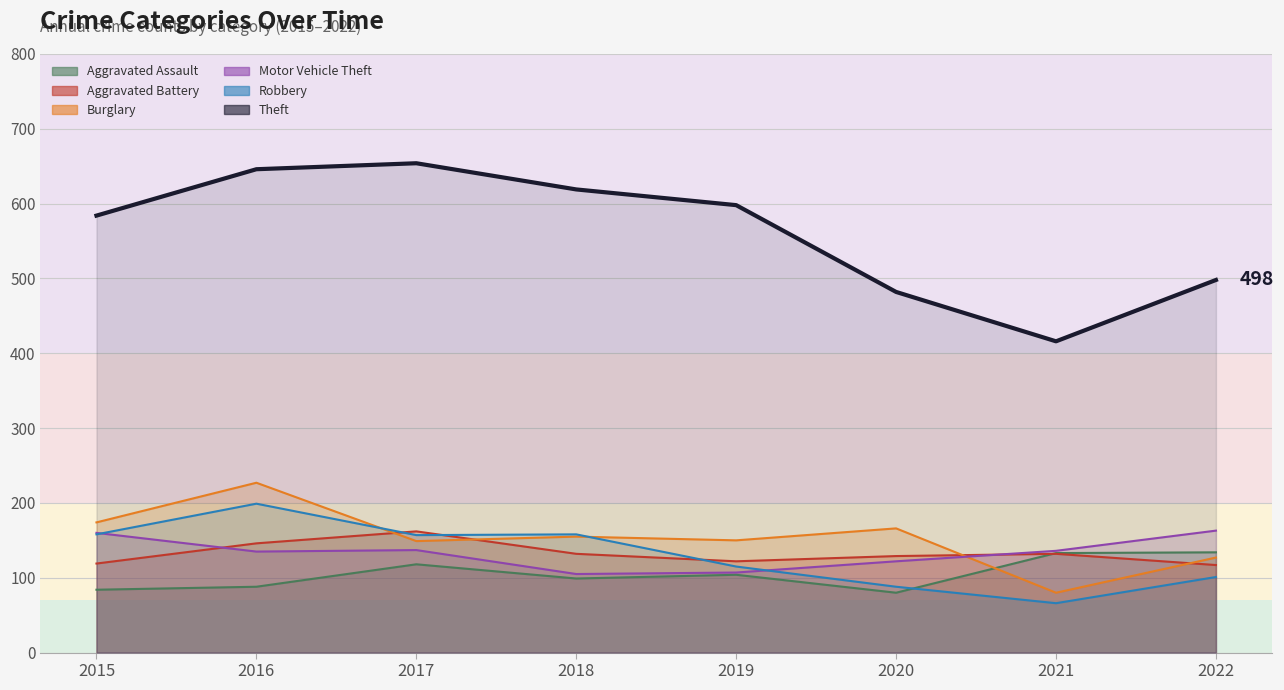

Where is the first local minimum for Robbery?

2017